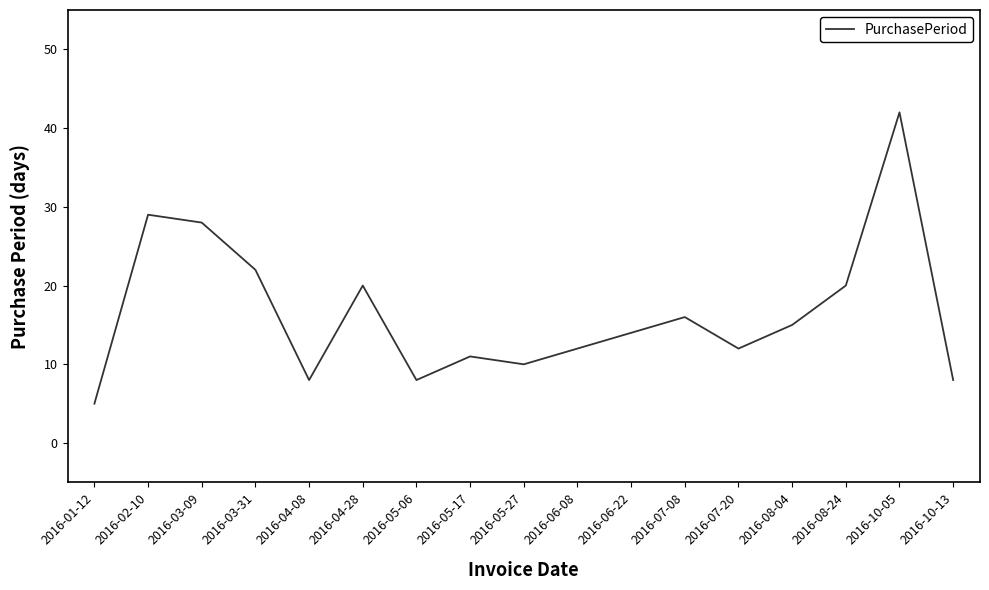

At which label does the data first exceed 14?

2016-02-10